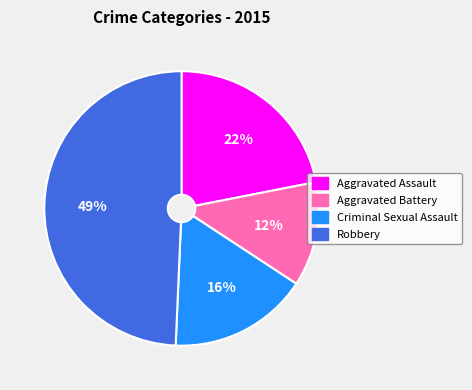

Combined, do Aggravated Assault and Criminal Sexual Assault account for over 50%?

No